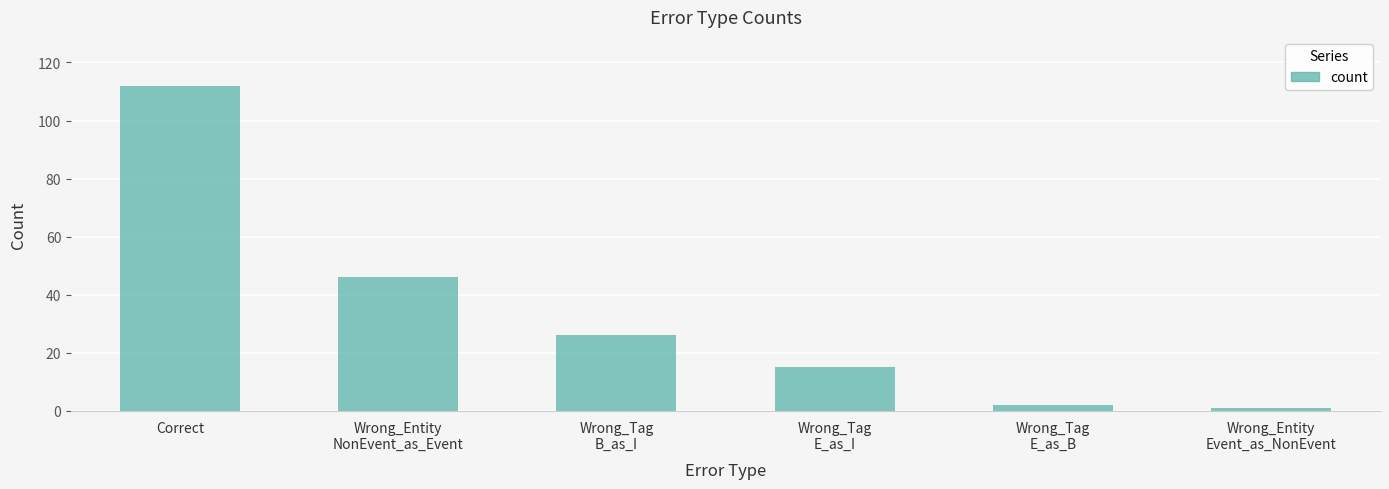

What is the change in value from Correct to Wrong_Tag
B_as_I?

-86